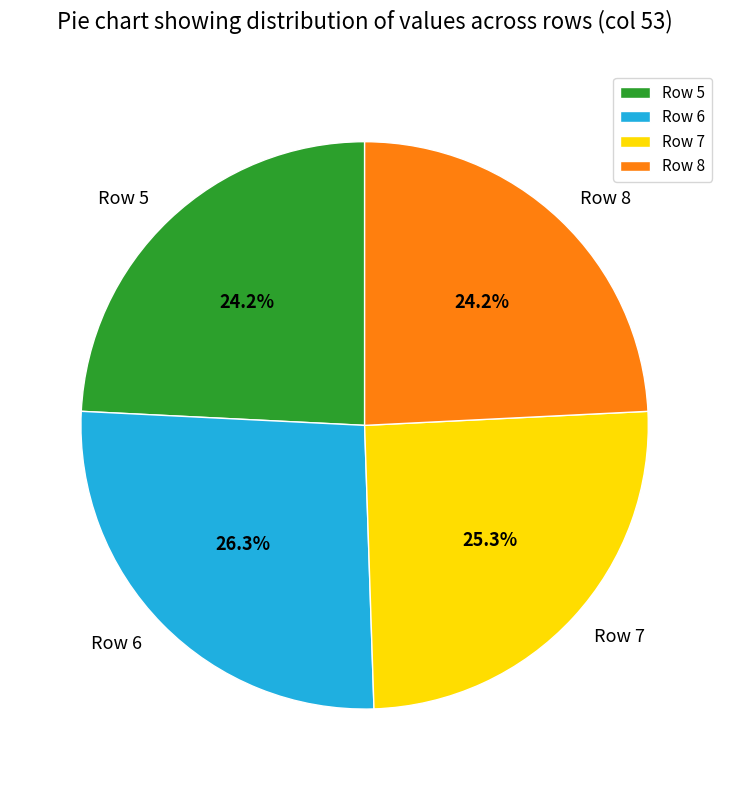

What portion of the pie excludes Row 5?

75.8%